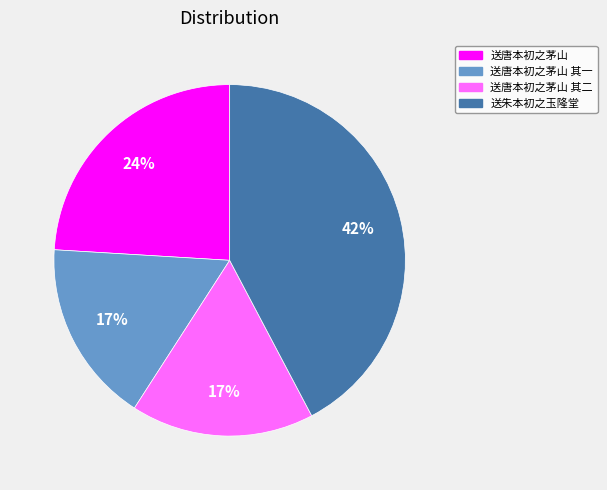

What is the ratio of the value at 送唐本初之茅山 其一 to the value at 送唐本初之茅山 其二?

1.0